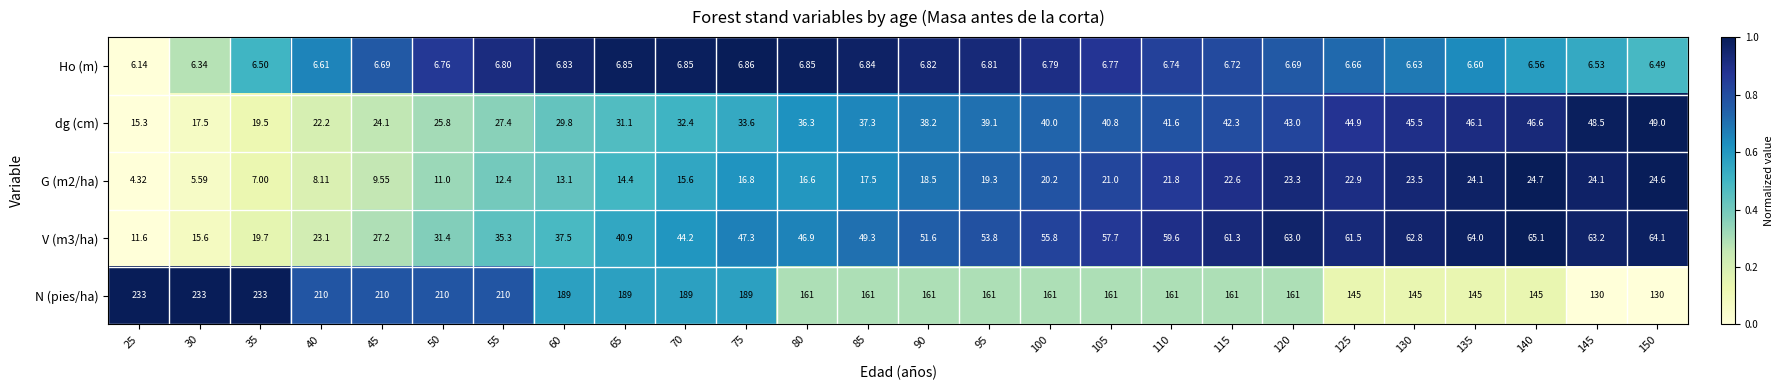

List the series in order of their peak value, highest first.

N (pies/ha), V (m3/ha), dg (cm), G (m2/ha), Ho (m)